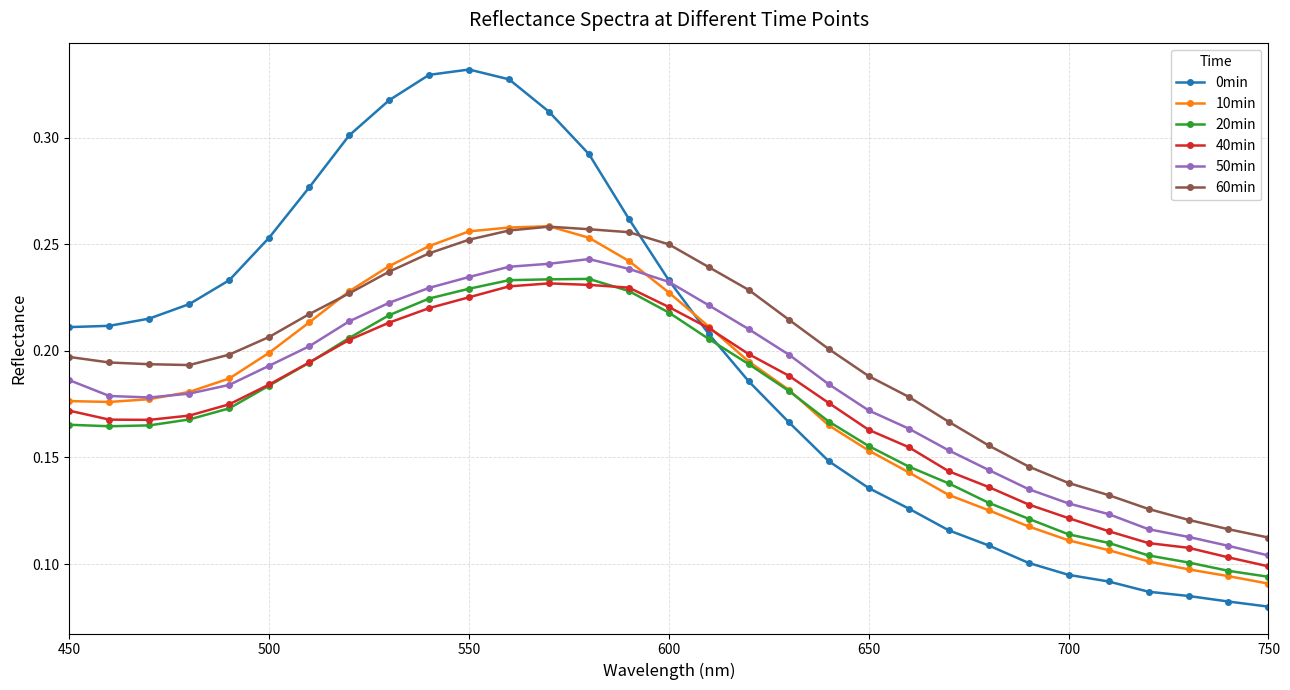

Which series has the widest spread of values?

0min